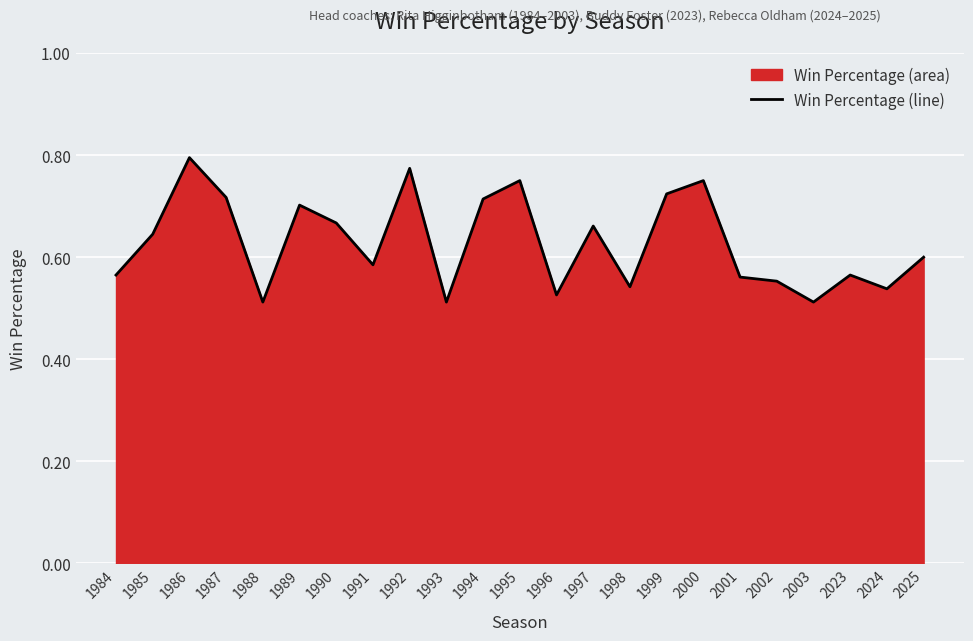

What is the average value?

0.6